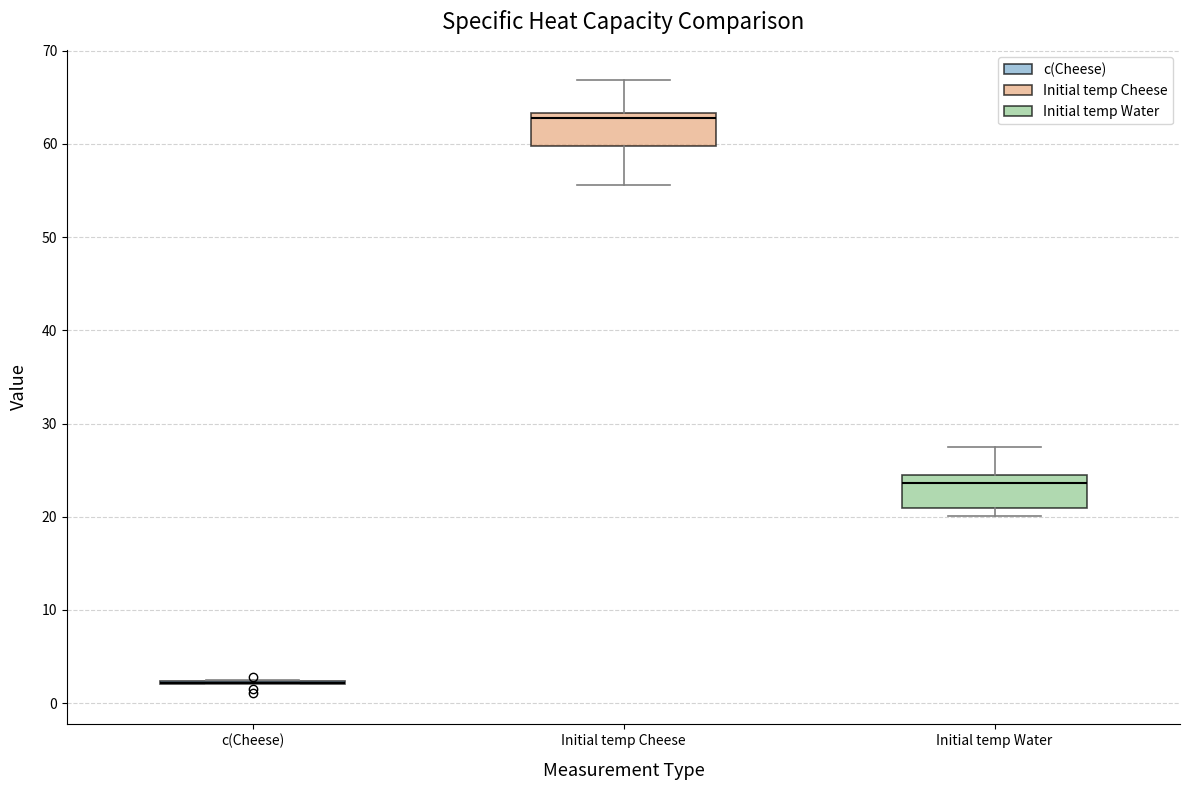

Where is the lower edge of the box for Initial temp Cheese on the y-axis? The values are not printed on the chart, so give them approximately, as read against the axis.

60